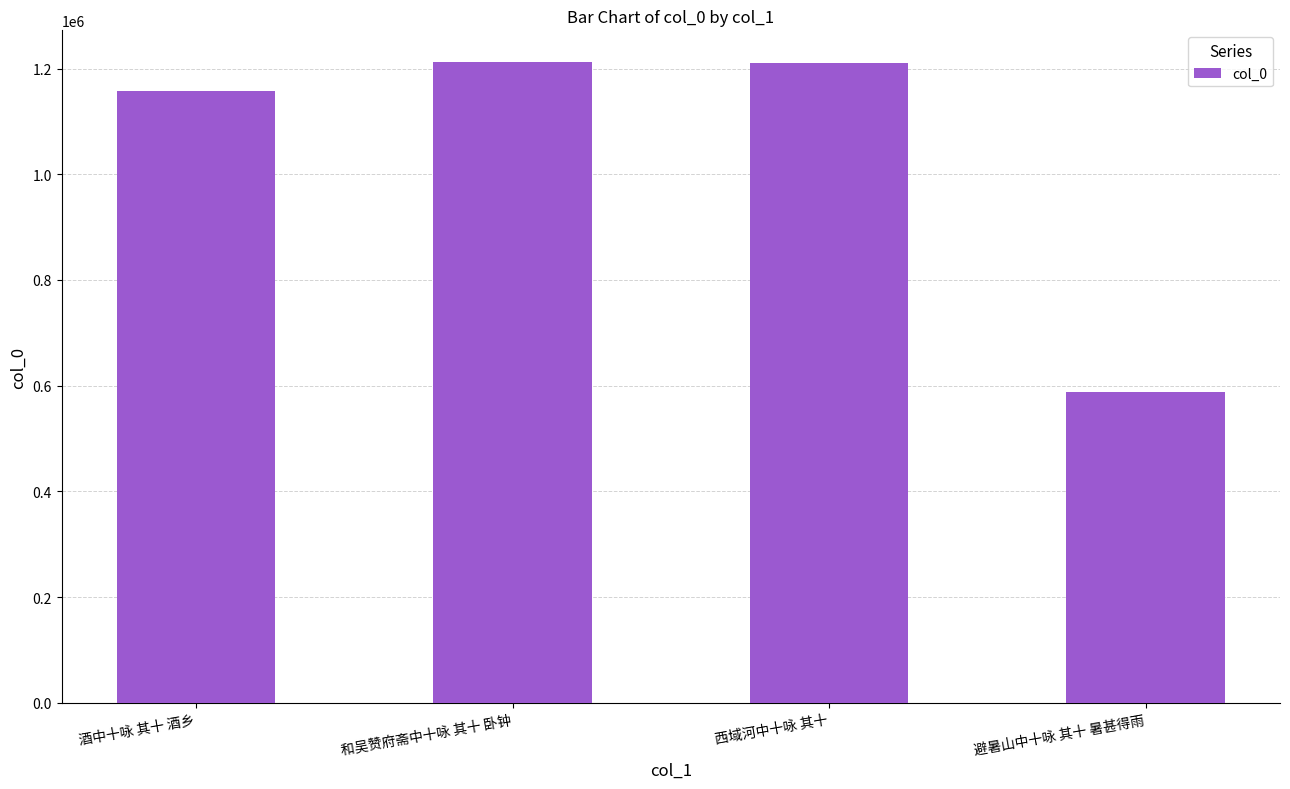

What is the label of the 2nd bar from the right?

西域河中十咏 其十